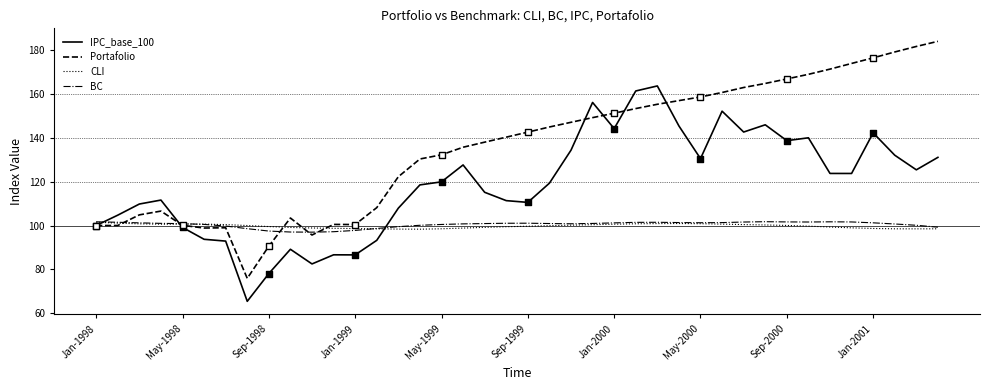

What are all the series names shown in the legend?

IPC_base_100, Portafolio, CLI, BC